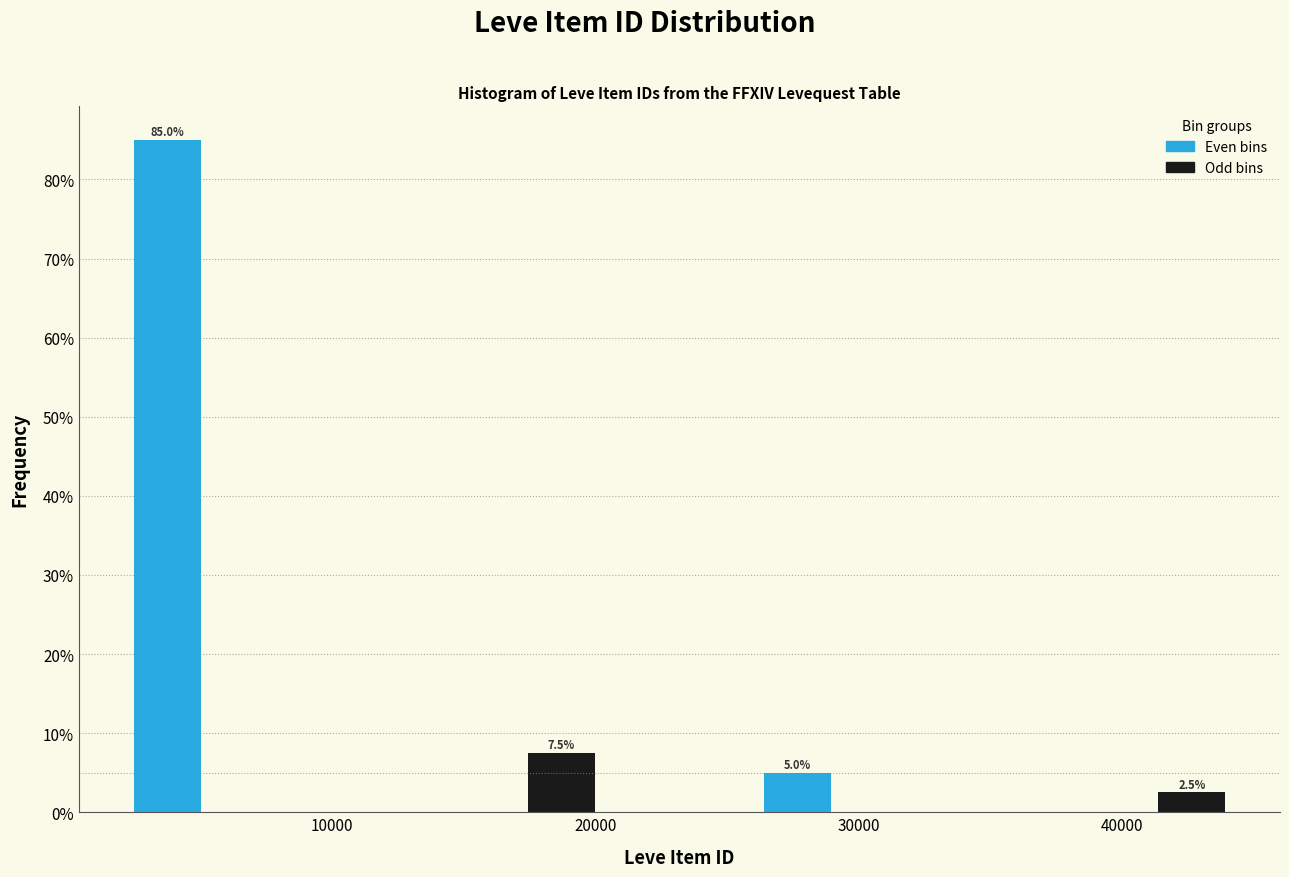

Around what value on the x-axis is the tallest bar? Give the approximate position of its centre, as read against the axis.

4000